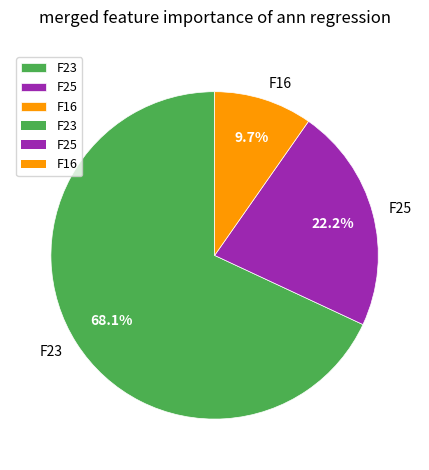

The F25 slice represents 22% of the pie. True or false?

True